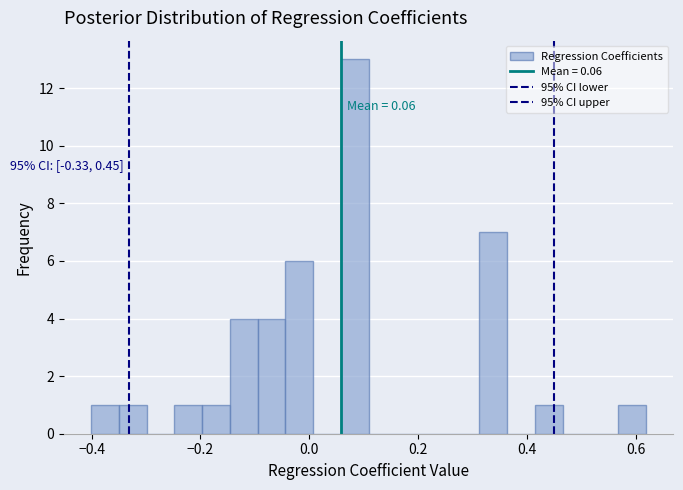

Around what value on the x-axis is the tallest bar? Give the approximate position of its centre, as read against the axis.

0.08